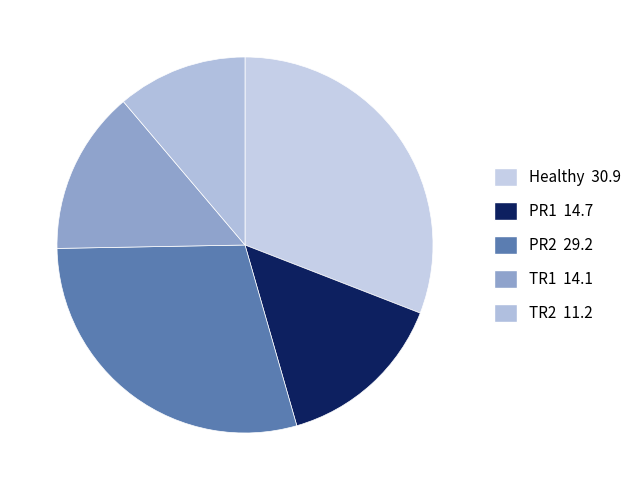

What is the largest slice in the pie chart?

Healthy